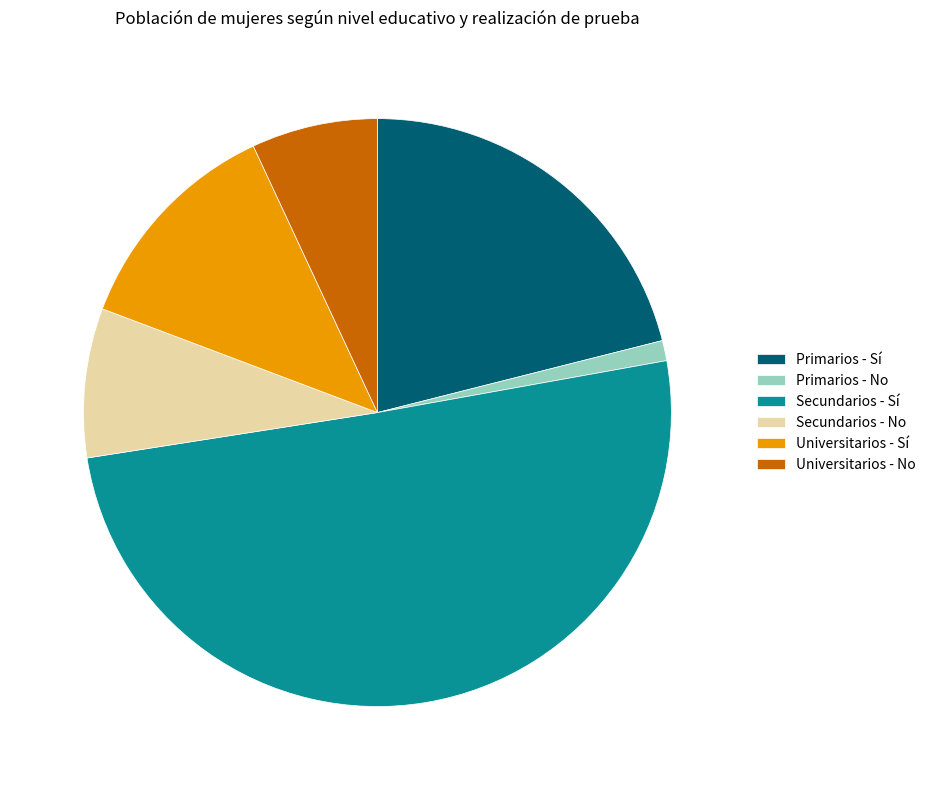

What is the majority slice?

Secundarios - Sí